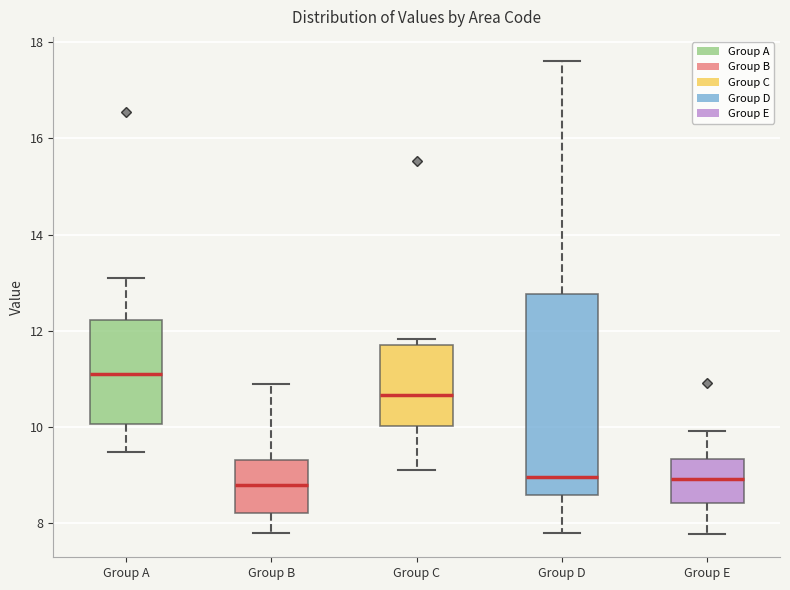

Reading left to right, read every box against the y-axis: the position of its median line, the range the box covers, and the ends of its whiskers. The values are not printed on the chart, so give them approximately, as read against the axis.

Group A: median 11.2, box 10.0 to 12.2, whiskers 9.4 to 13.0
Group B: median 8.8, box 8.2 to 9.4, whiskers 7.8 to 10.8
Group C: median 10.6, box 10.0 to 11.8, whiskers 9.0 to 11.8 (just above the box's upper edge)
Group D: median 9.0, box 8.6 to 12.8, whiskers 7.8 to 17.6
Group E: median 9.0, box 8.4 to 9.4, whiskers 7.8 to 10.0